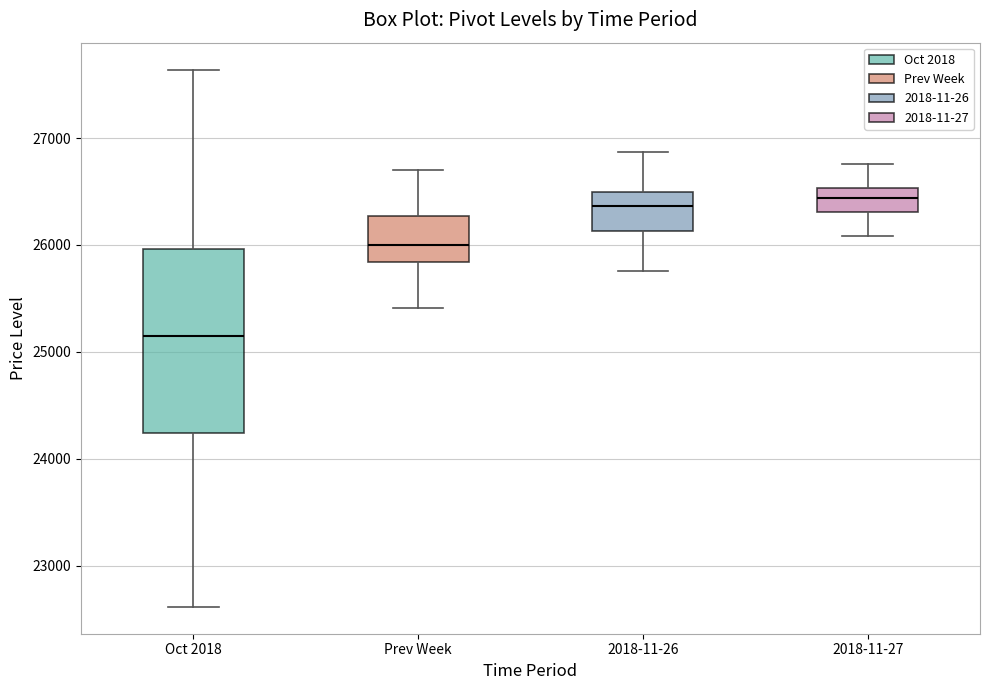

Reading left to right, transcribe this box plot: for each box, give where its median line is, the range the box spans, and where its two whiskers end, as read against the y-axis. The values are not printed on the chart, so give them approximately, as read against the axis.

Oct 2018: median 25200, box 24200 to 26000, whiskers 22600 to 27600
Prev Week: median 26000, box 25800 to 26300, whiskers 25400 to 26700
2018-11-26: median 26400, box 26100 to 26500, whiskers 25800 to 26900
2018-11-27: median 26400, box 26300 to 26500, whiskers 26100 to 26800